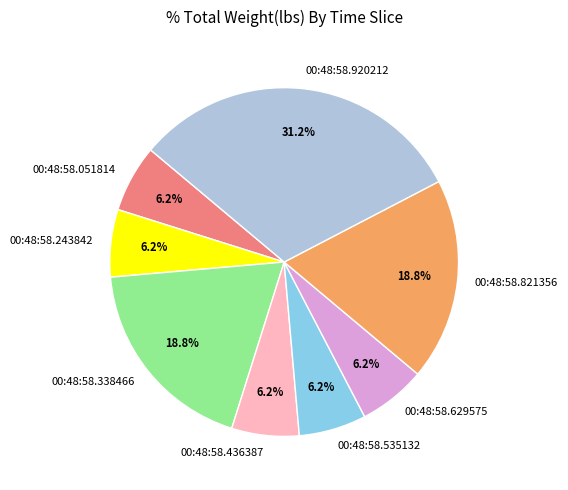

Which slice is the largest?

00:48:58.920212